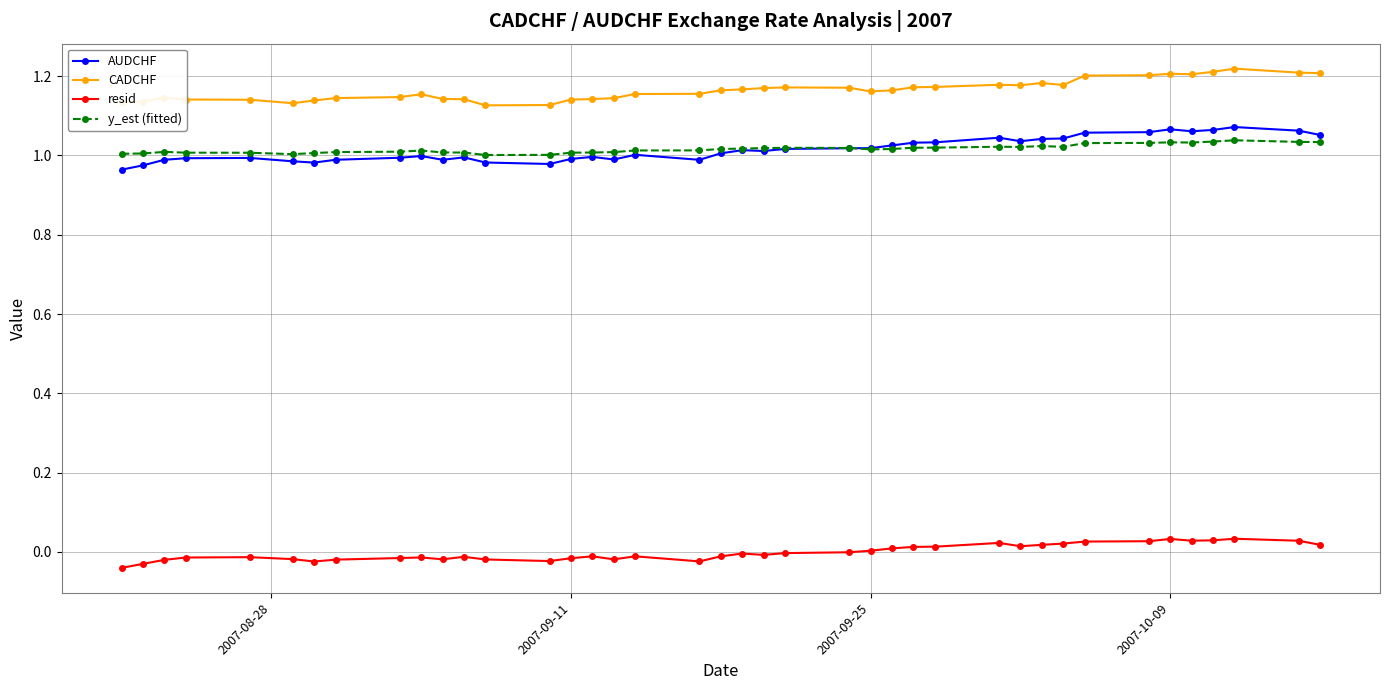

True or false: resid and y_est (fitted) intersect in this chart.

False